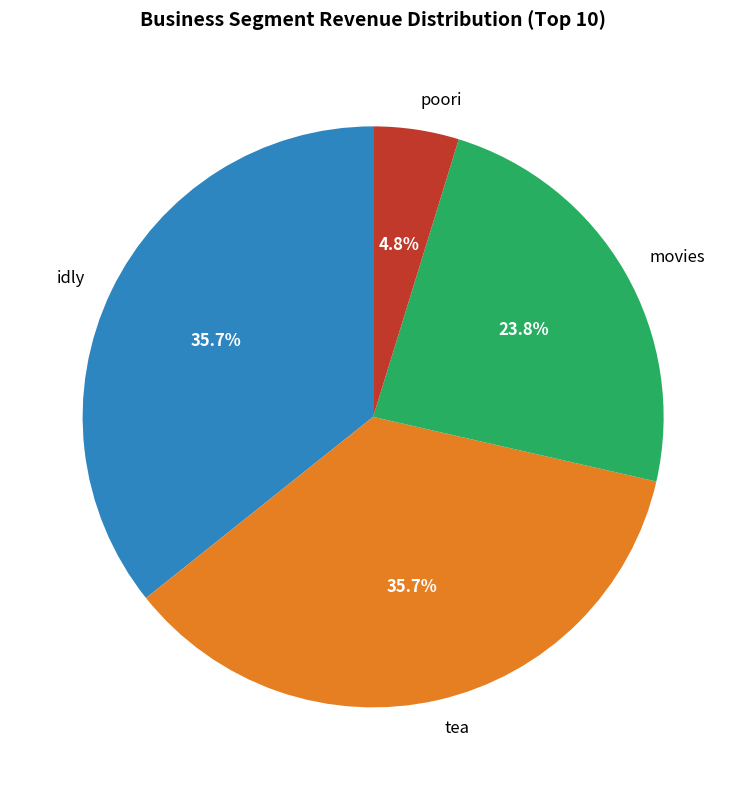

How many segments does this pie chart have?

4